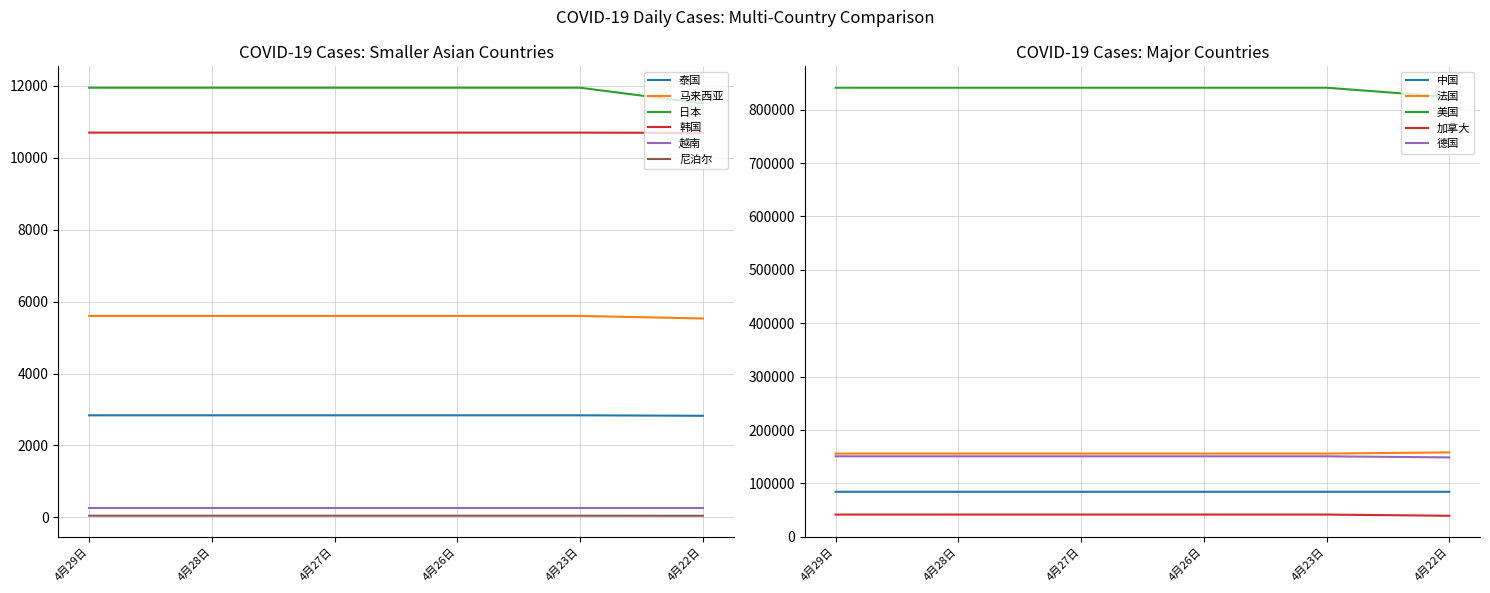

At which label does 日本 reach its minimum?

4月22日